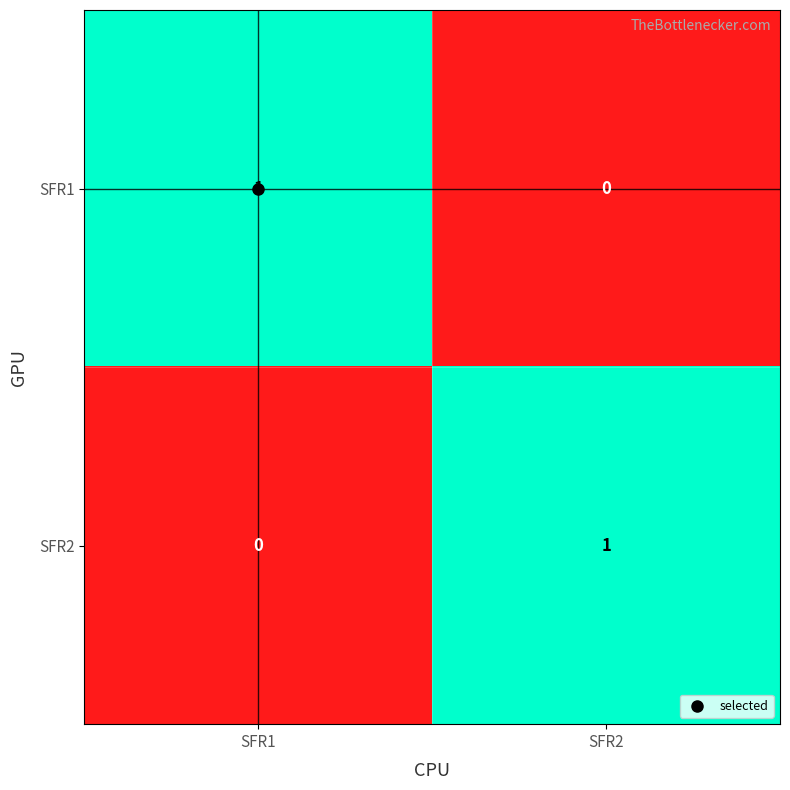

The SFR2 series shows 0 at SFR1. True or false?

True